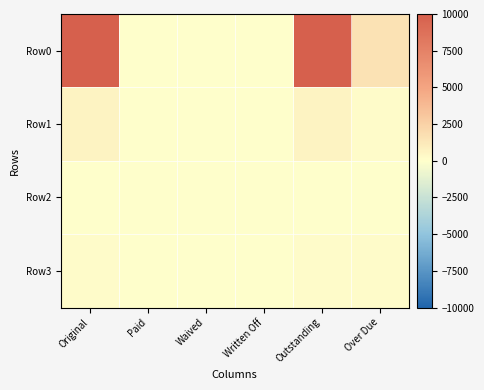

Which series has the largest range (max minus min)?

Row0